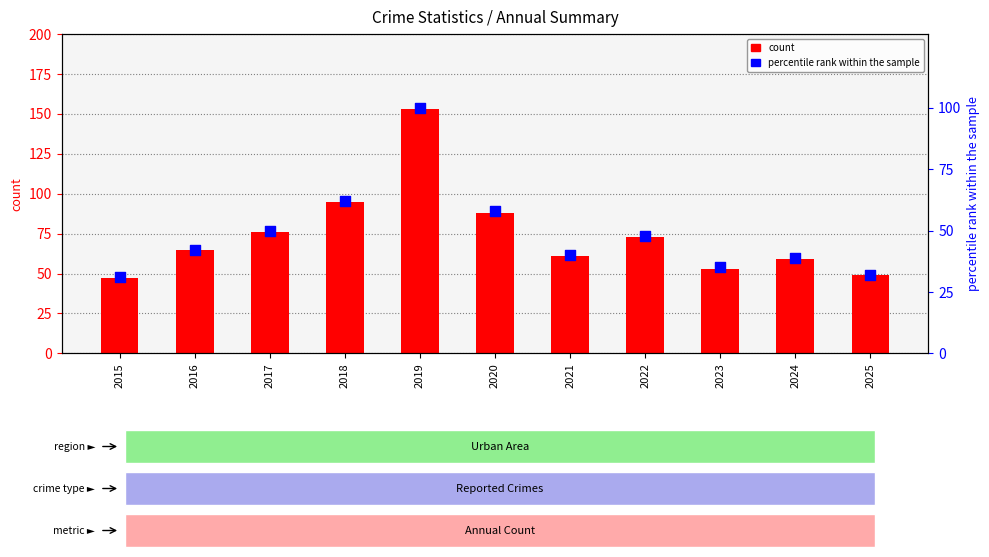

What are all the series names shown in the legend?

count, percentile rank within the sample